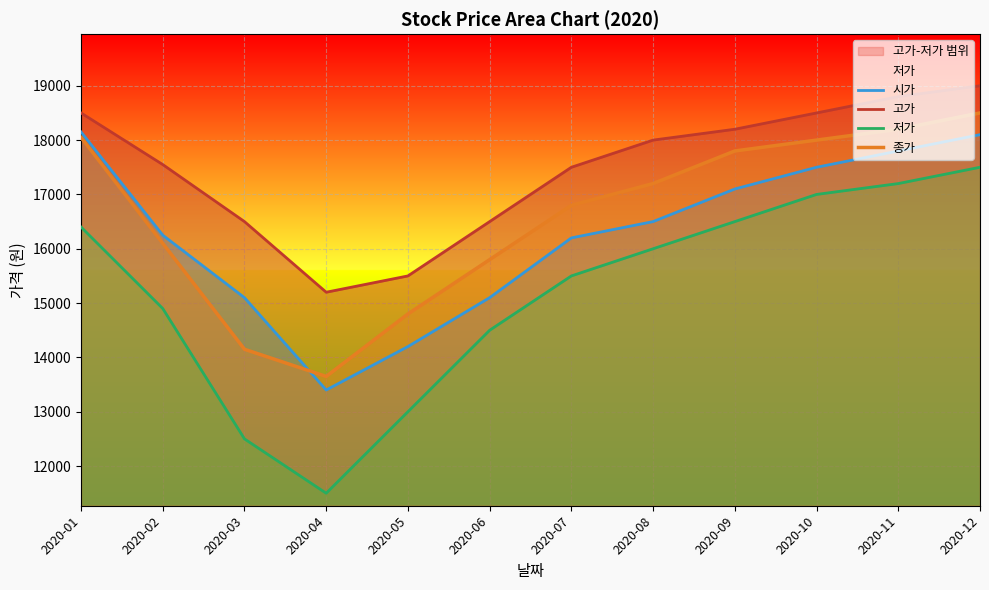

What is the total value across all series at 2020-04?

53750